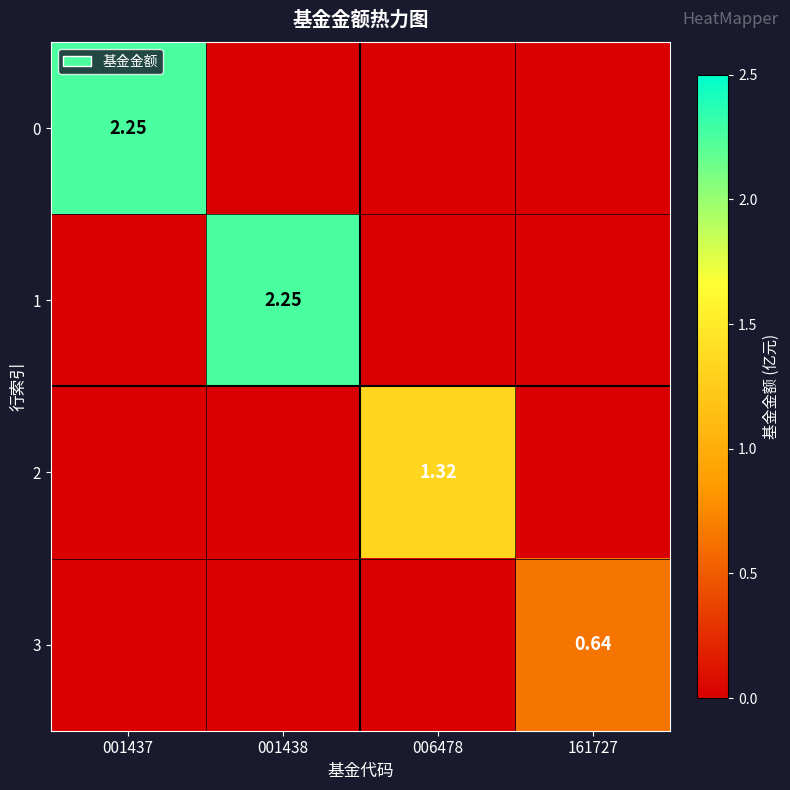

How many 0 values are between 0 and 2?

3